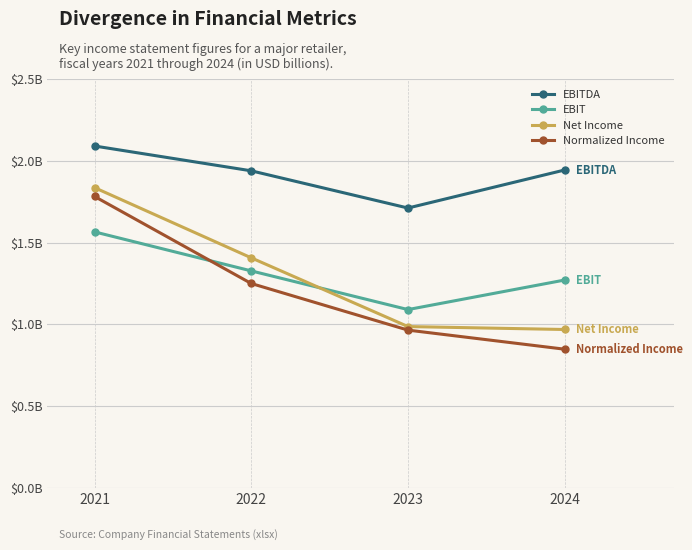

What are all the series names shown in the legend?

EBITDA, EBIT, Net Income, Normalized Income